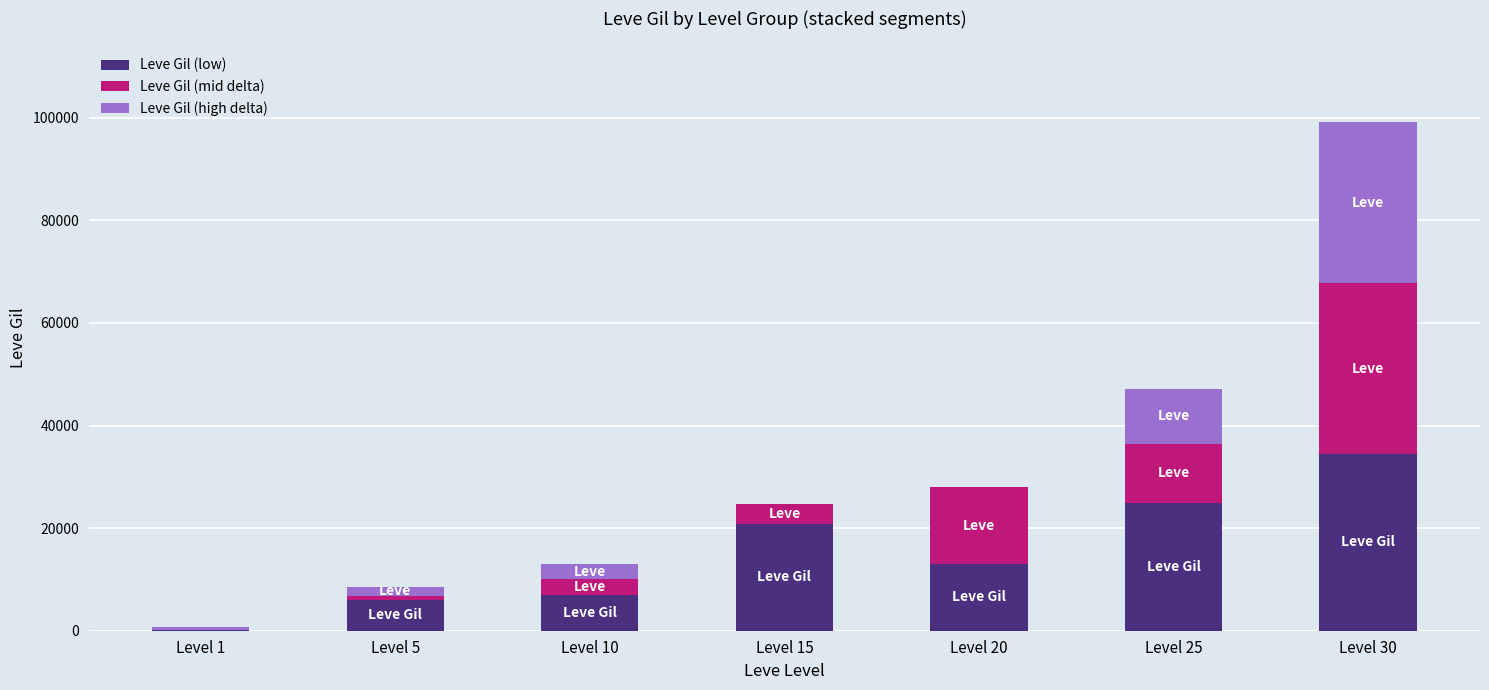

What is the greatest value displayed?

34430